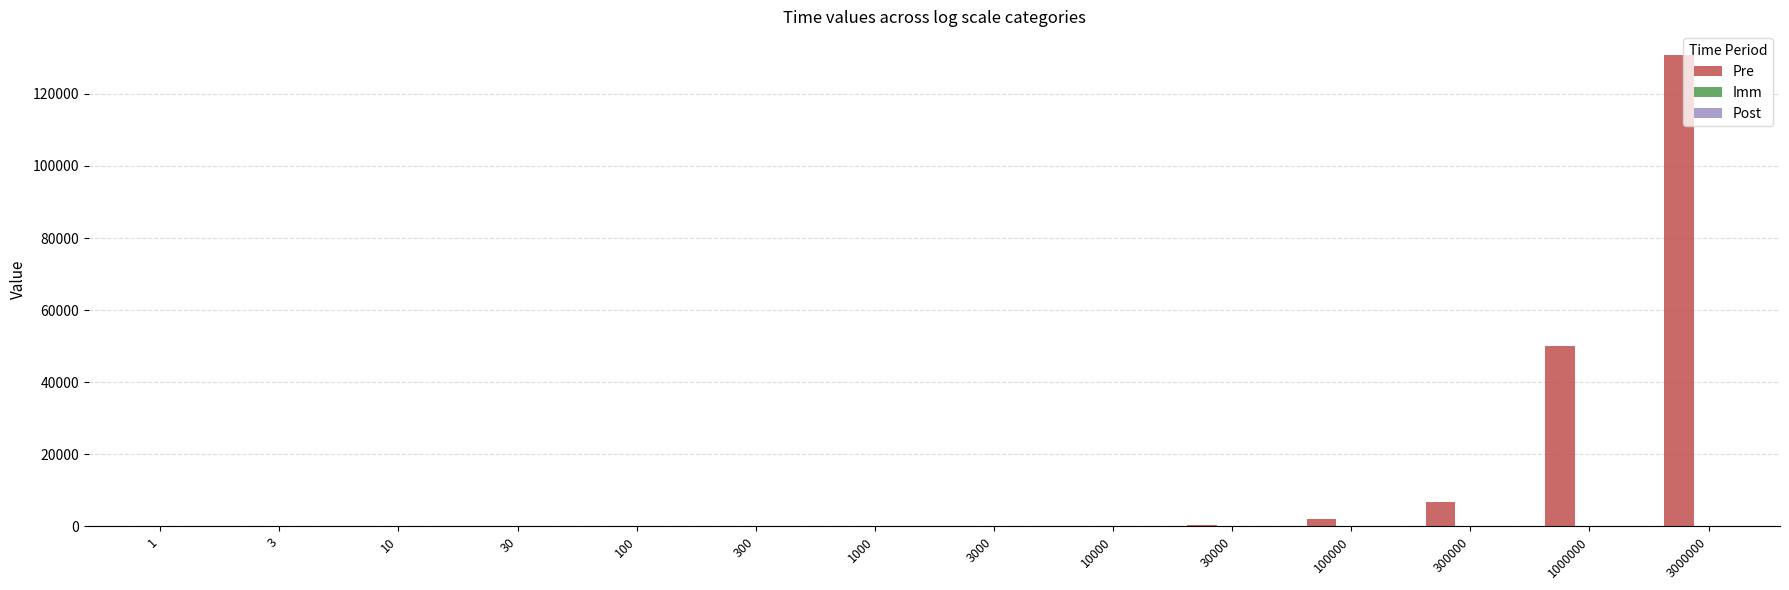

At which category is the sum across all series the highest?

3000000